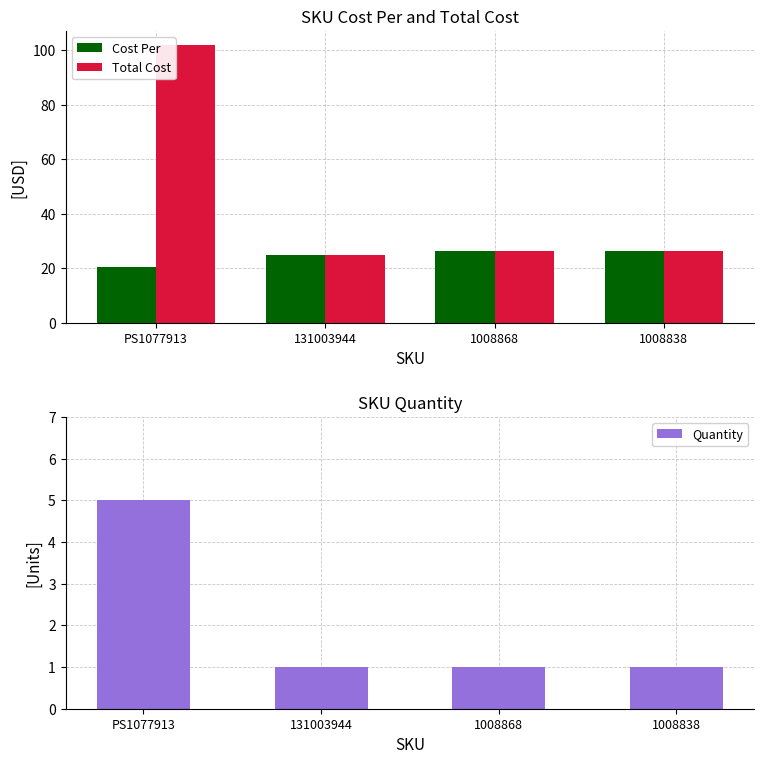

Between 1008838 and 131003944, which is larger?

1008838